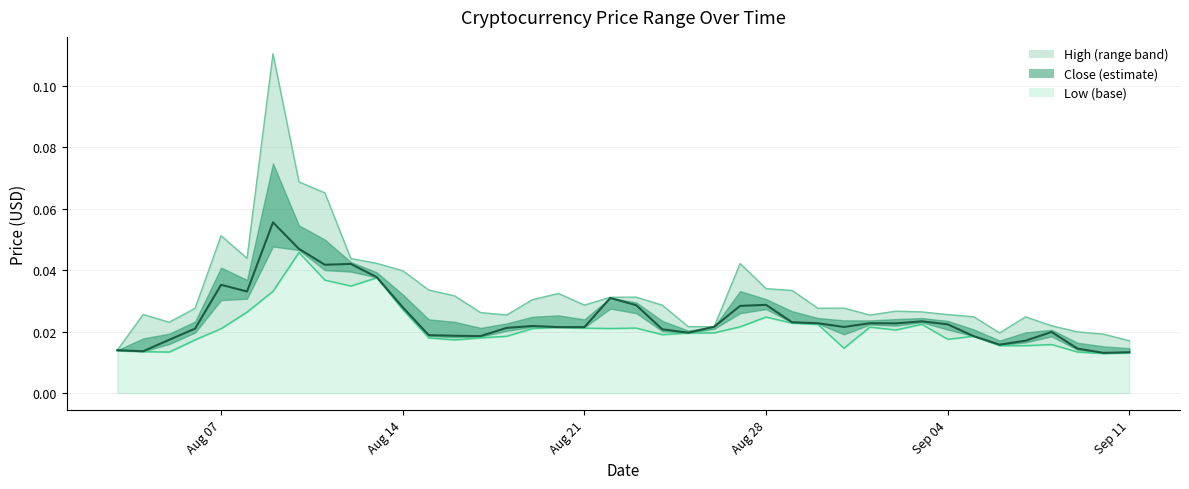

Is it true that Close equals 0.0 at 2018-08-30?

True